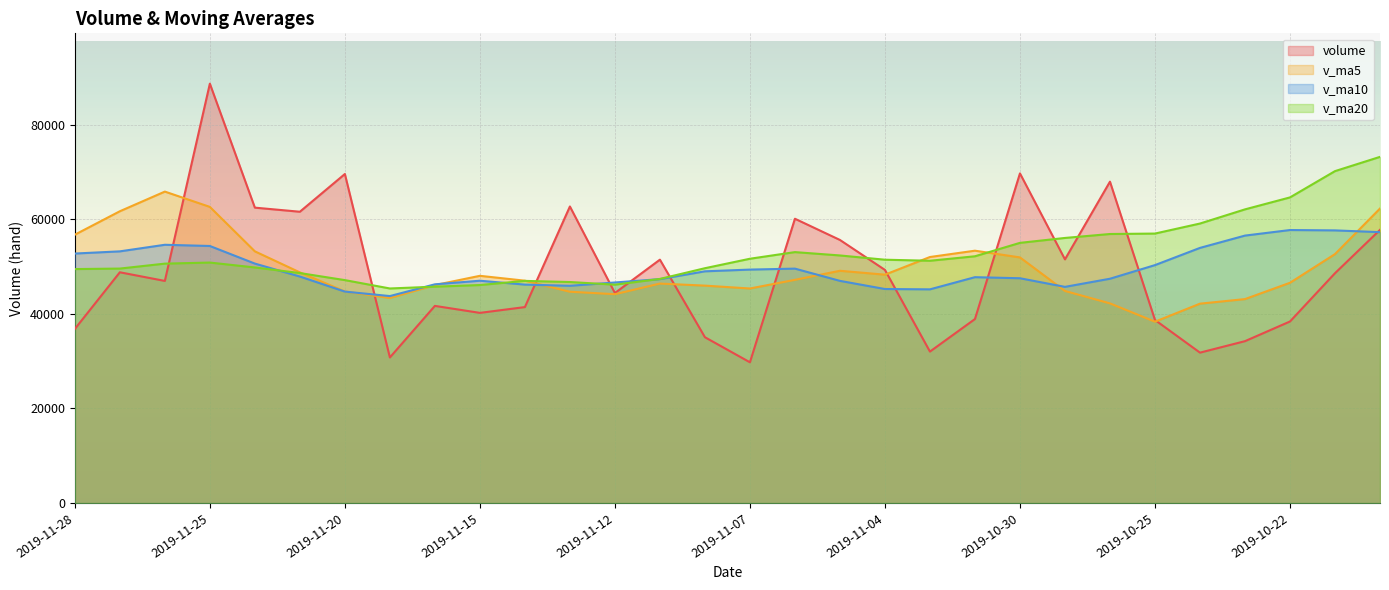

Reading left to right, extract all data points from this chart.

volume: 36802.1	48784.0	46956.0	88668.7	62451.7	61586.0	69565.2	30775.9	41678.3	40201.9	41426.6	62699.0	44401.0	51454.0	35053.1	29752.0	60105.1	55620.6	49286.2	32017.2	38898.0	69693.4	51514.0	67947.0	38701.0	31793.4	34220.5	38382.0	48591.0	57757.0
v_ma5: 56732.5	61689.3	65845.5	62609.5	53211.4	48761.5	44729.6	43356.3	46081.4	48036.5	47006.7	44671.8	44153.1	46397.0	45963.4	45356.2	47185.4	49103.1	48281.8	52013.9	53350.7	51929.8	44835.2	42208.8	38337.6	42148.8	43115.4	46566.8	52631.7	62266.9
v_ma10: 52747.0	53209.4	54600.9	54345.4	50624.0	47884.1	44700.7	43754.7	46239.2	47000.0	46181.5	45928.6	46628.1	47339.4	48988.7	49353.5	49557.6	46969.1	45245.3	45175.8	47749.7	47522.6	45701.0	47420.2	50302.2	53942.3	56543.7	57718.4	57641.9	57269.7
v_ma20: 49464.2	49569.0	50614.5	50842.4	49806.3	48618.8	47129.2	45361.9	45742.2	46087.9	46965.6	46725.6	46164.5	47379.8	49645.5	51647.9	53050.7	52343.8	51443.6	51222.7	52169.0	55005.8	56044.3	56878.6	56971.9	59092.5	62087.8	64616.7	70173.9	73189.2